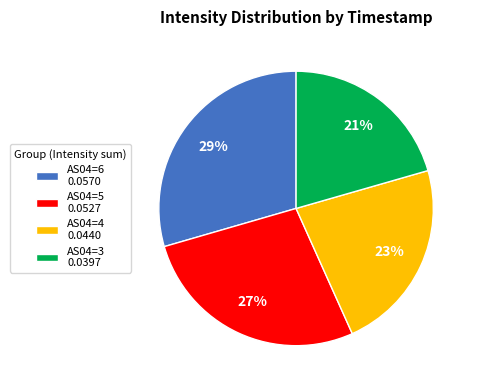

Is it true that AS04=5 0.0527 is 13% of the pie?

False